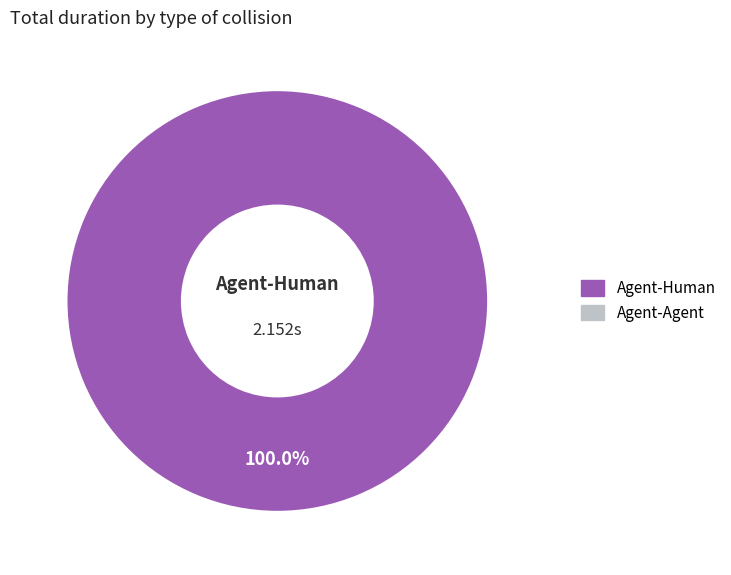

Does any single category account for the majority?

Yes